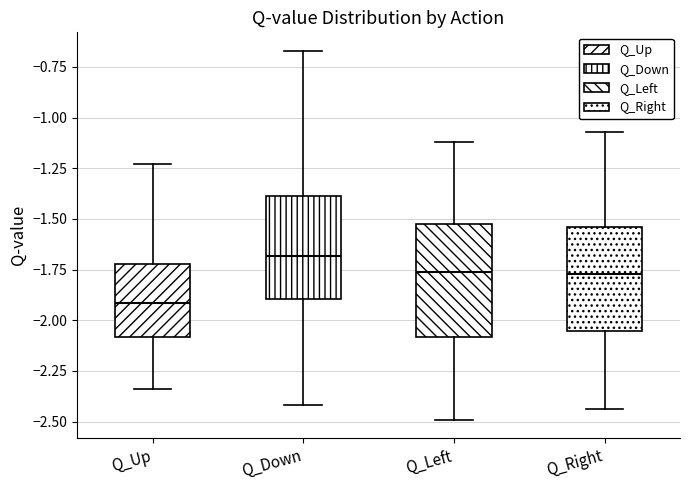

Where is the upper edge of the box for Q_Right on the y-axis? The values are not printed on the chart, so give them approximately, as read against the axis.

-1.55